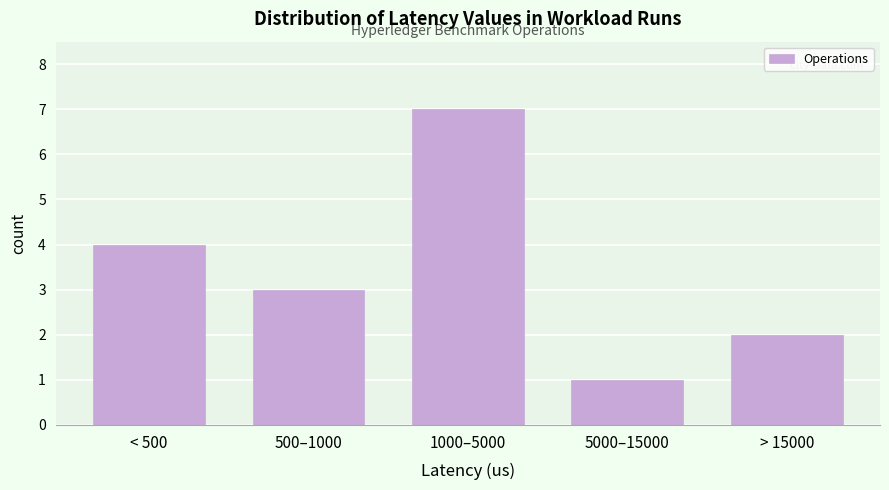

Reading left to right, what are all the values shown in this chart?

< 500=4	500–1000=3	1000–5000=7	5000–15000=1	> 15000=2